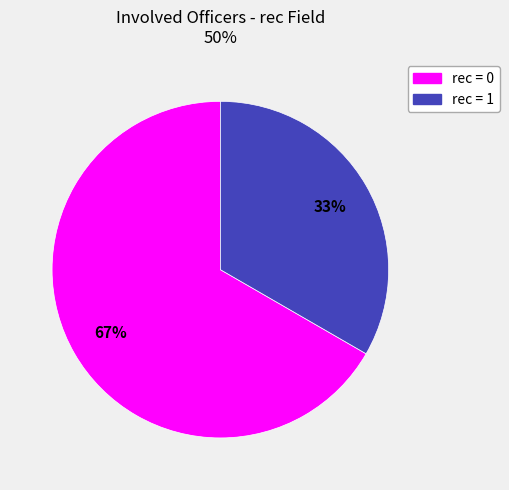

Is there a majority slice in this chart?

Yes